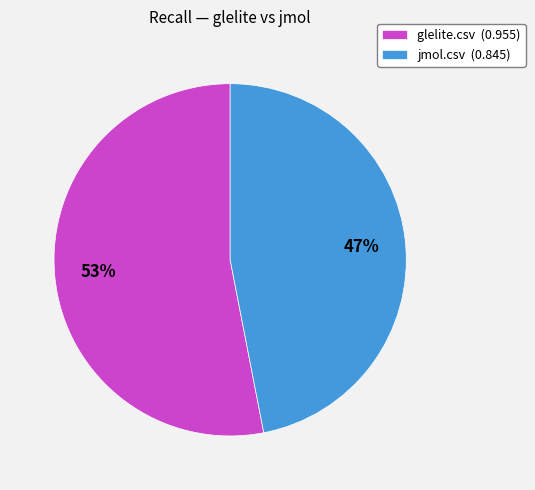

The glelite.csv slice represents 53% of the pie. True or false?

True